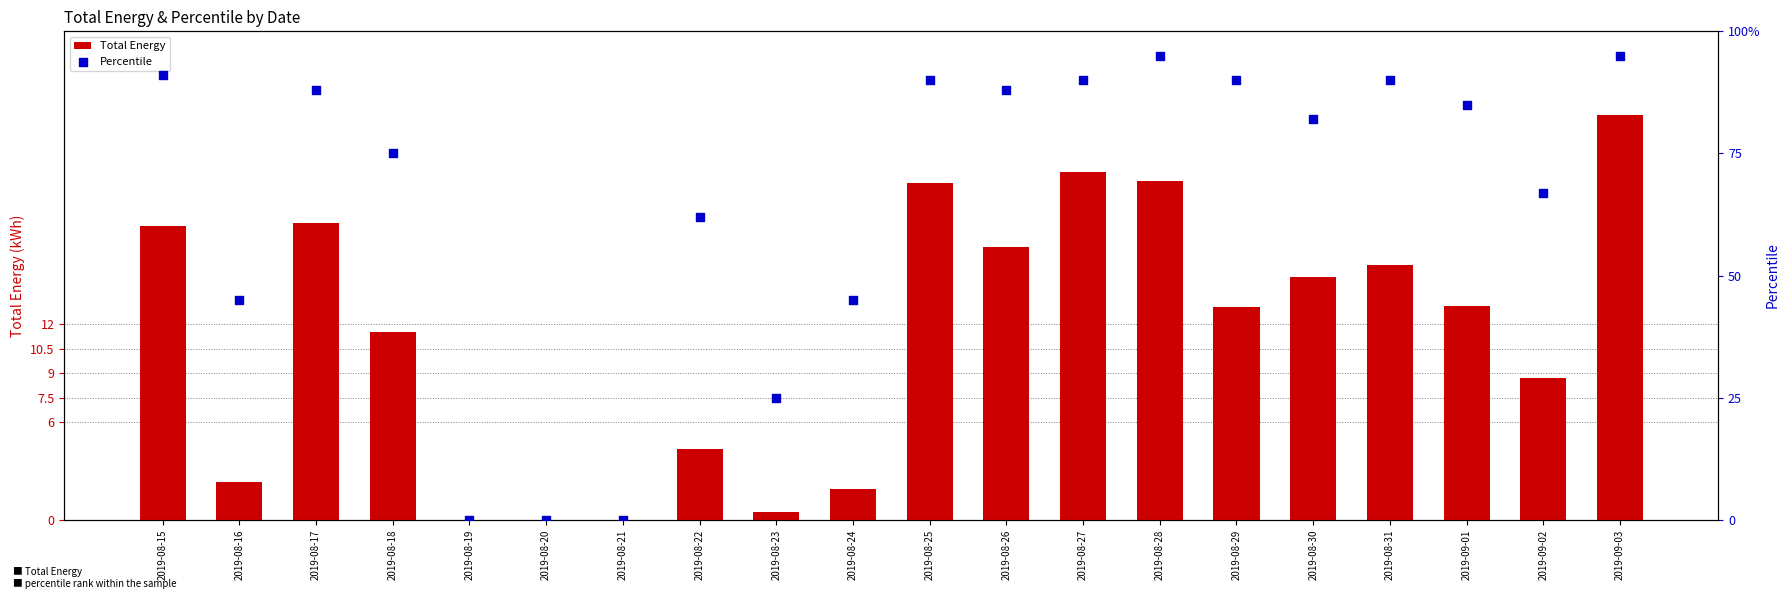

Which series contains the highest Y value?

Percentile